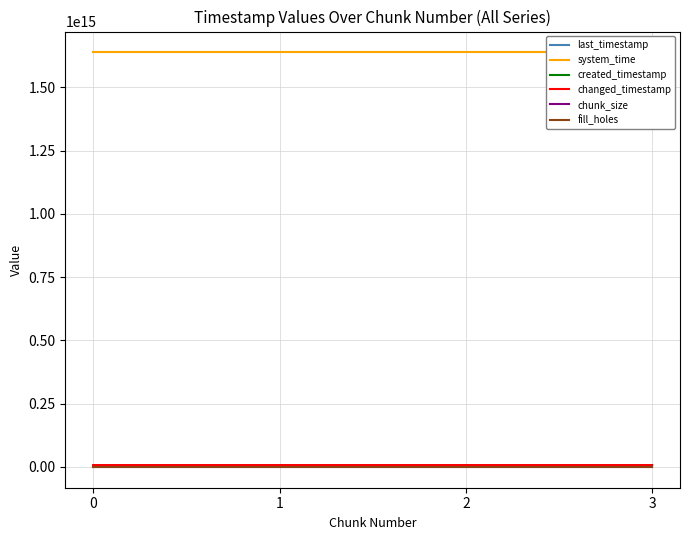

What is the approximate value of system_time at 3?

1638765765876079